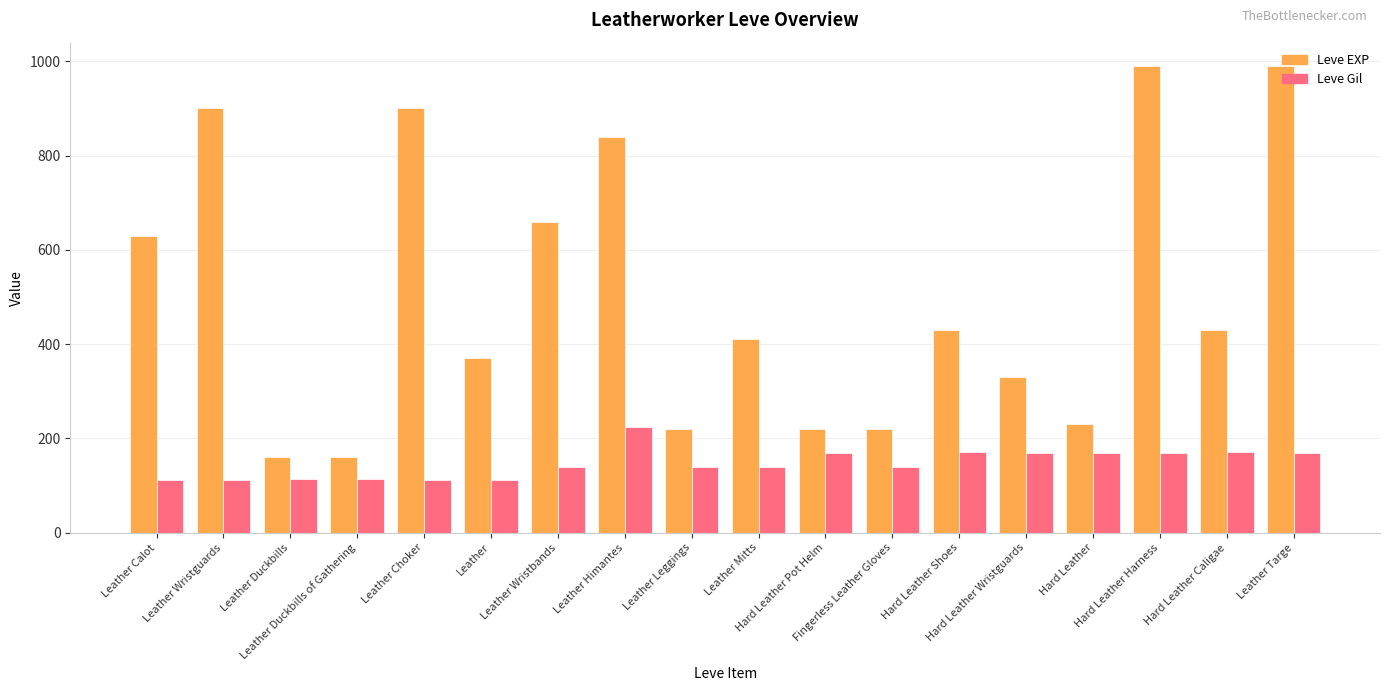

Which series has the widest spread of values?

Leve EXP